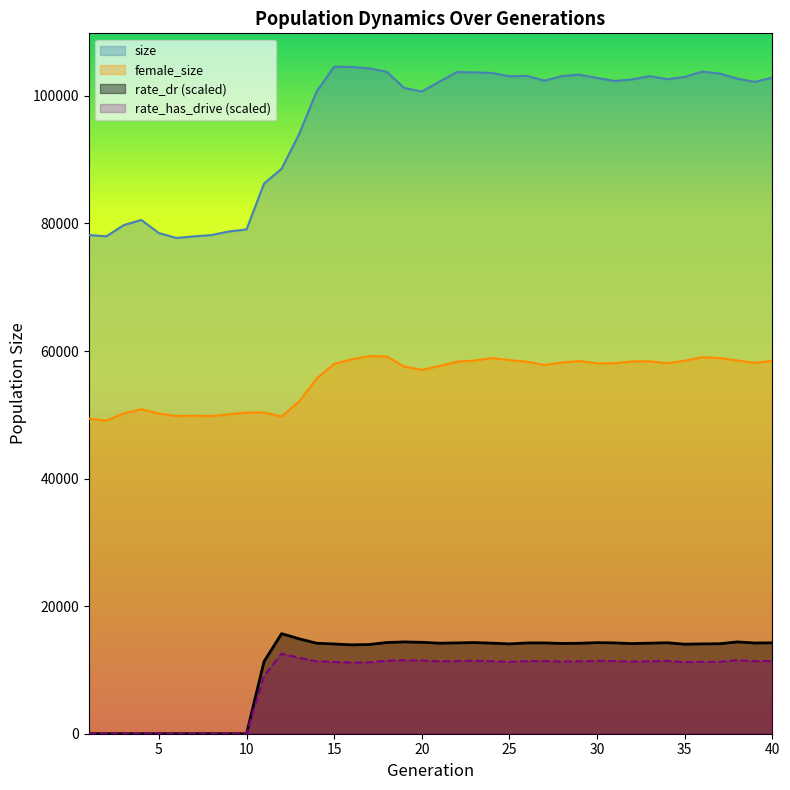

True or false: female_size has more than 0 interior local peaks.

True